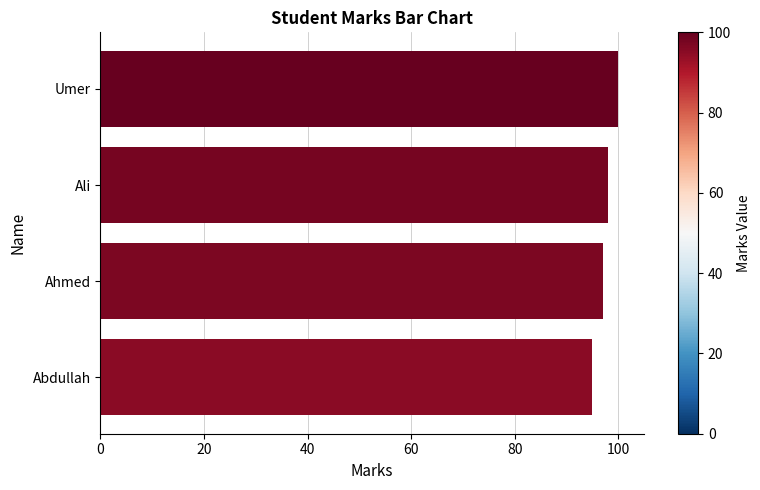

What is the label of the 4th bar from the bottom?

Umer